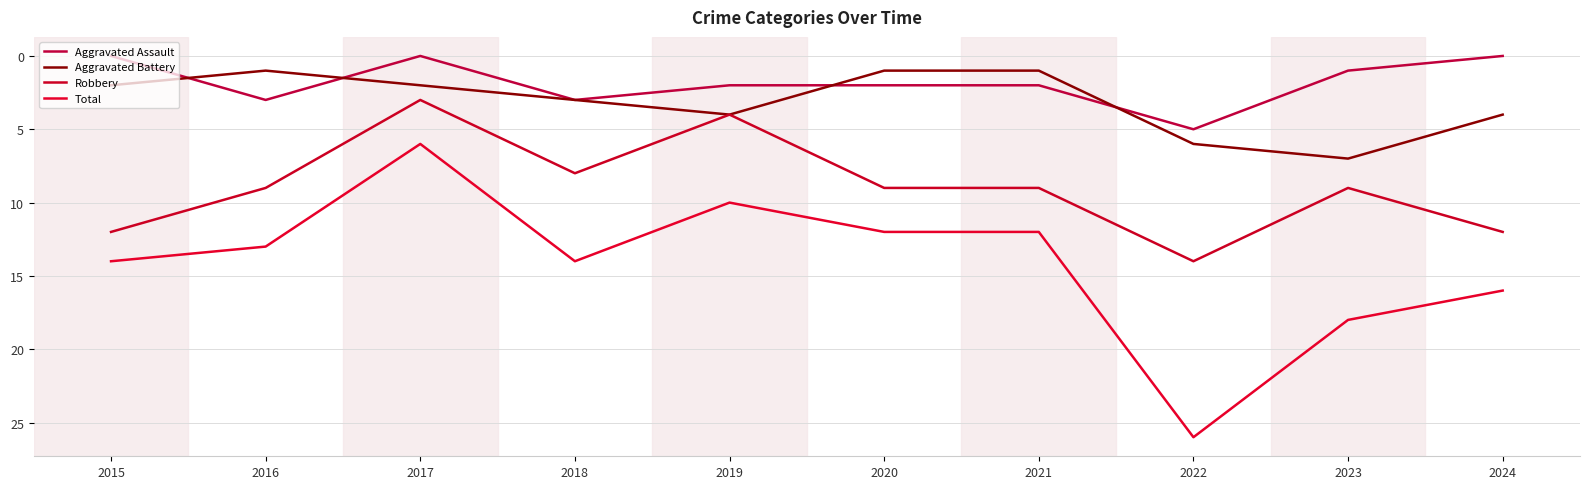

How many lines are shown in the chart?

4